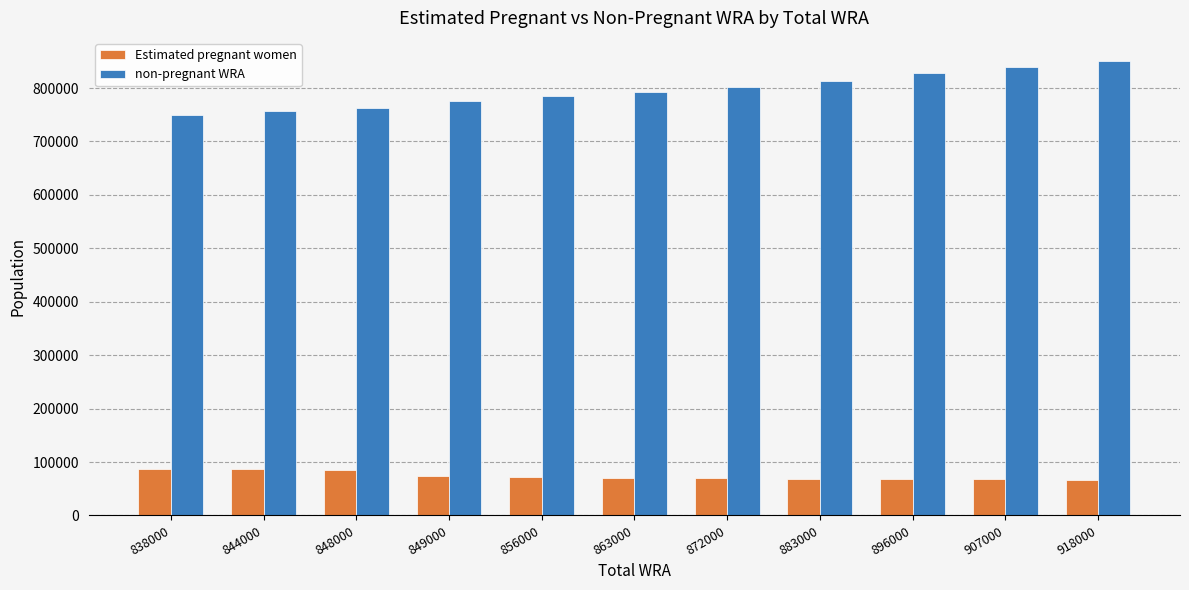

The Estimated pregnant women series shows 87885.2 at 838000. True or false?

True